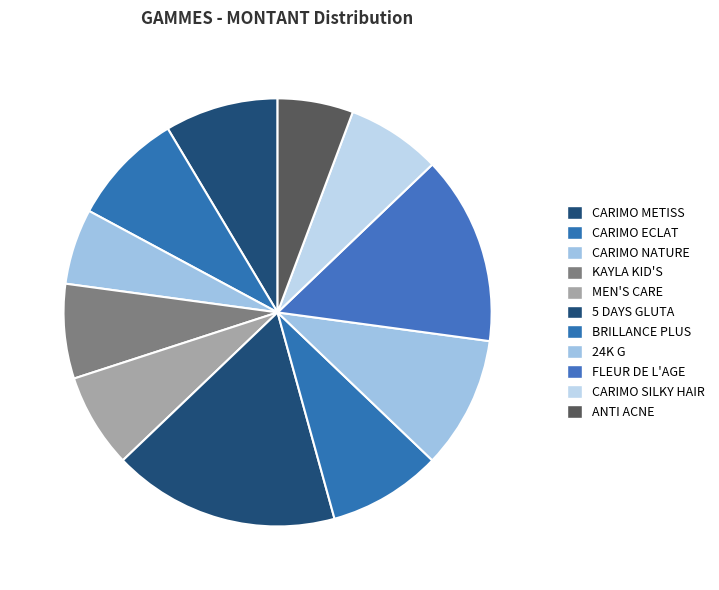

Is there any slice that represents more than half of the pie?

No